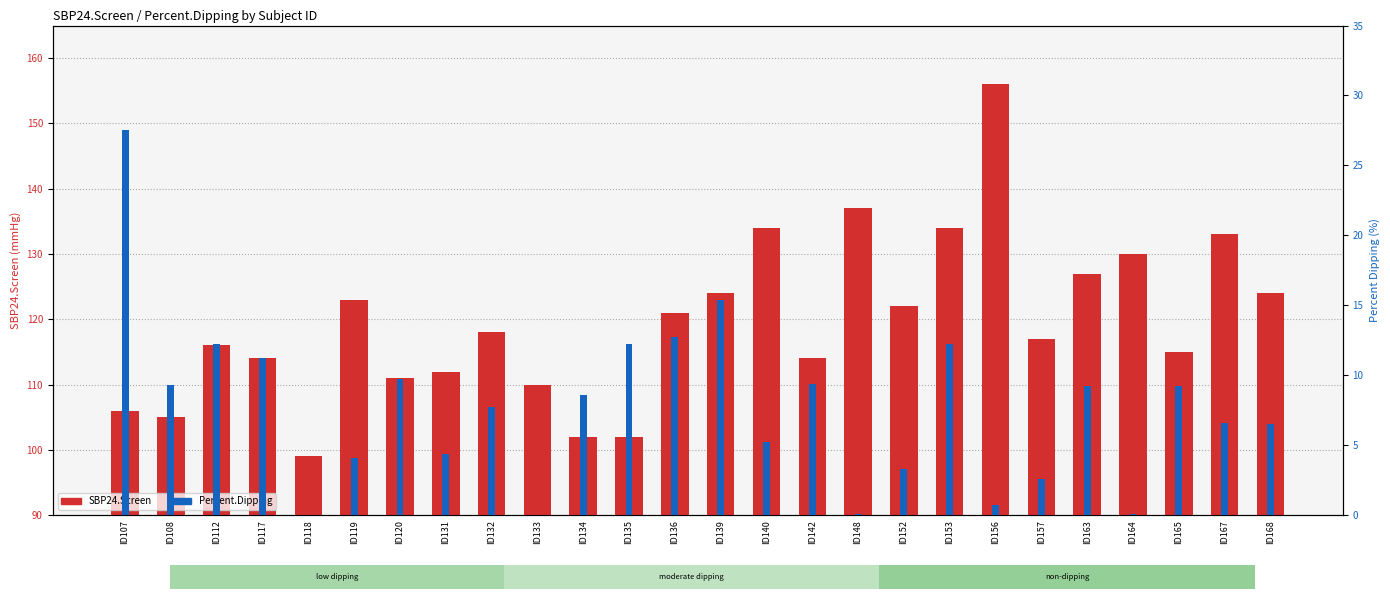

What is the spread (max minus min) of values at ID139?

108.6